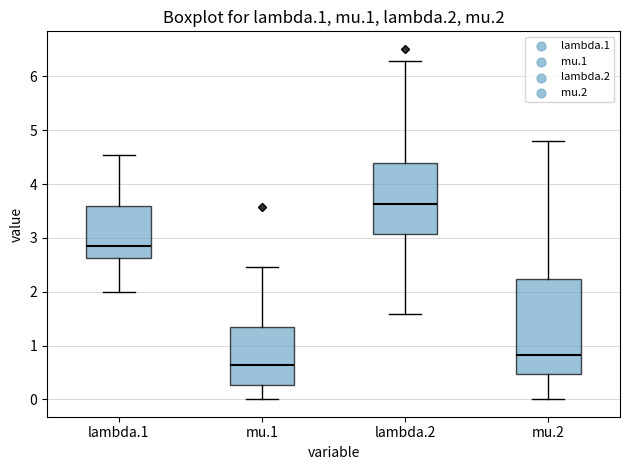

Which box's median line is the lowest?

mu.1